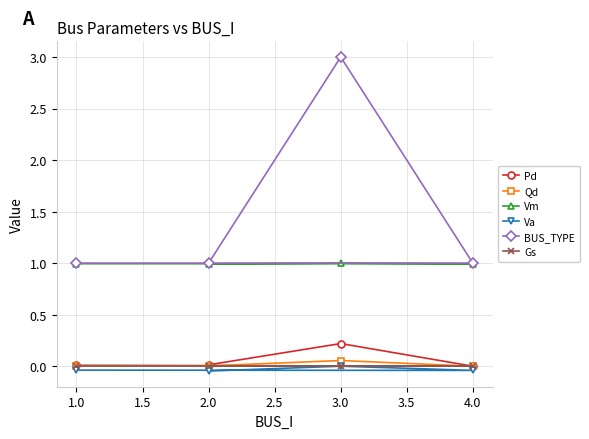

Reading right to left, what are all the values shown in this chart?

Pd: 0.0	0.2	0.0	0.0
Qd: 0.0	0.1	0.0	0.0
Vm: 1.0	1.0	1.0	1.0
Va: -0.0	0.0	-0.0	-0.0
BUS_TYPE: 1.0	3.0	1.0	1.0
Gs: 0.0	0.0	0.0	0.0